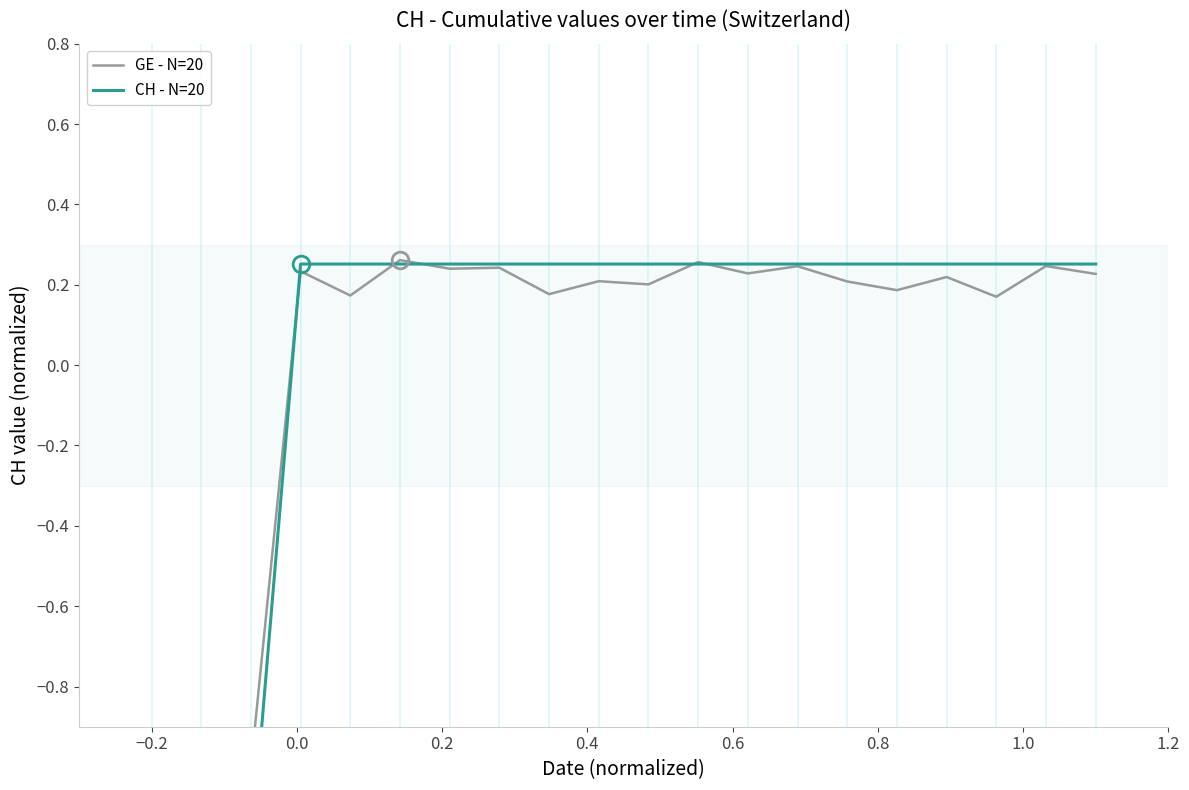

Reading left to right, list all the values displayed in this chart.

GE - N=20: -1.5	-1.1	-1.0	0.2	0.2	0.3	0.2	0.2	0.2	0.2	0.2	0.3	0.2	0.2	0.2	0.2	0.2	0.2	0.2	0.2
CH - N=20: -1.7	-1.3	-1.2	0.3	0.3	0.3	0.3	0.3	0.3	0.3	0.3	0.3	0.3	0.3	0.3	0.3	0.3	0.3	0.3	0.3